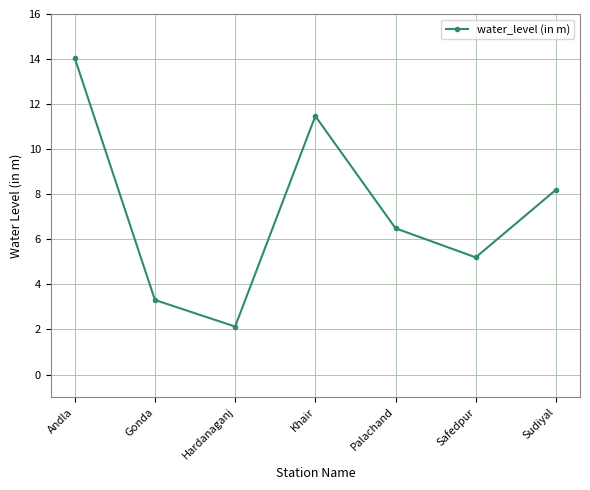

What is the change in value from Hardanaganj to Sudiyal?

+6.1